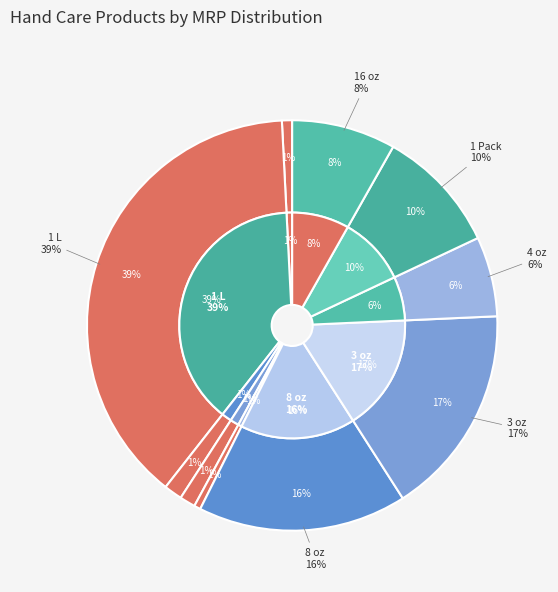

How many slices are in this pie chart?

10